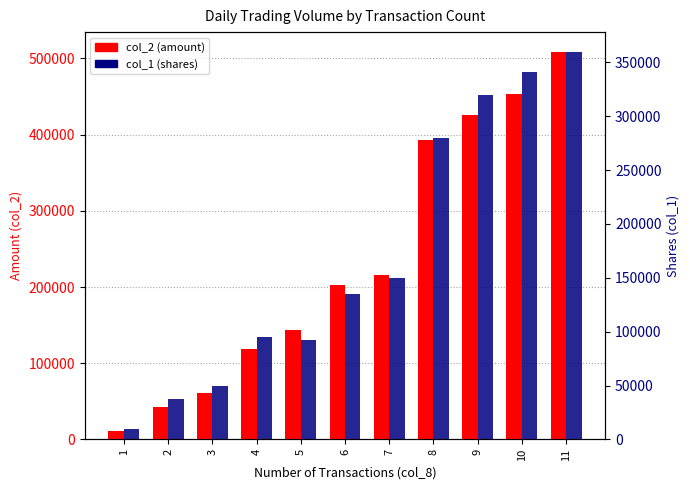

What is the sum of all col_1 (shares) values?

1871000